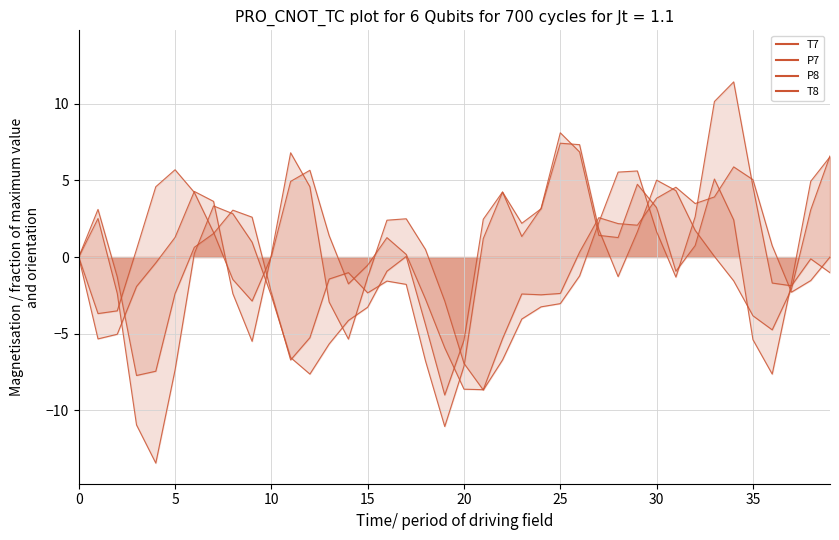

The P7 series shows -10.1 at 19. True or false?

False